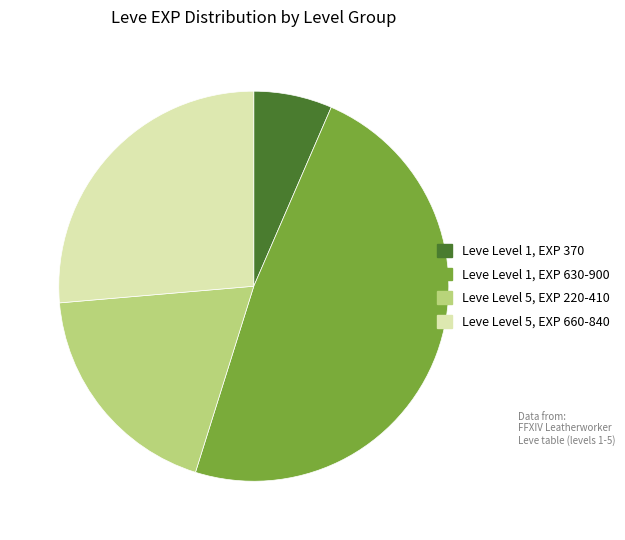

Is there a majority slice in this chart?

No